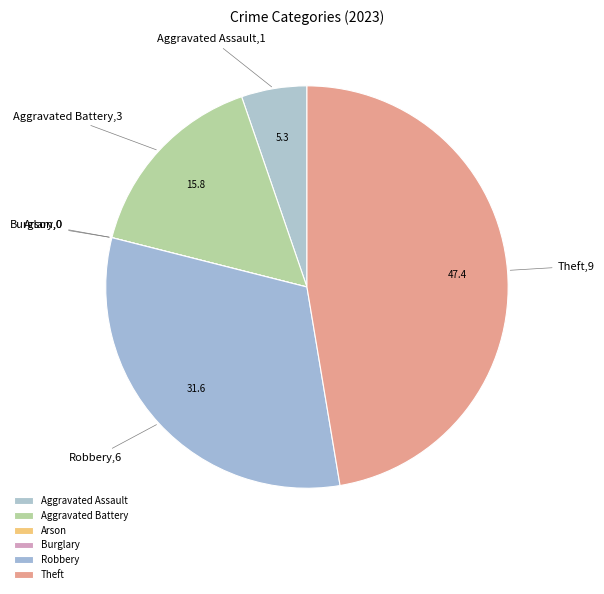

The Aggravated Assault slice represents 13% of the pie. True or false?

False